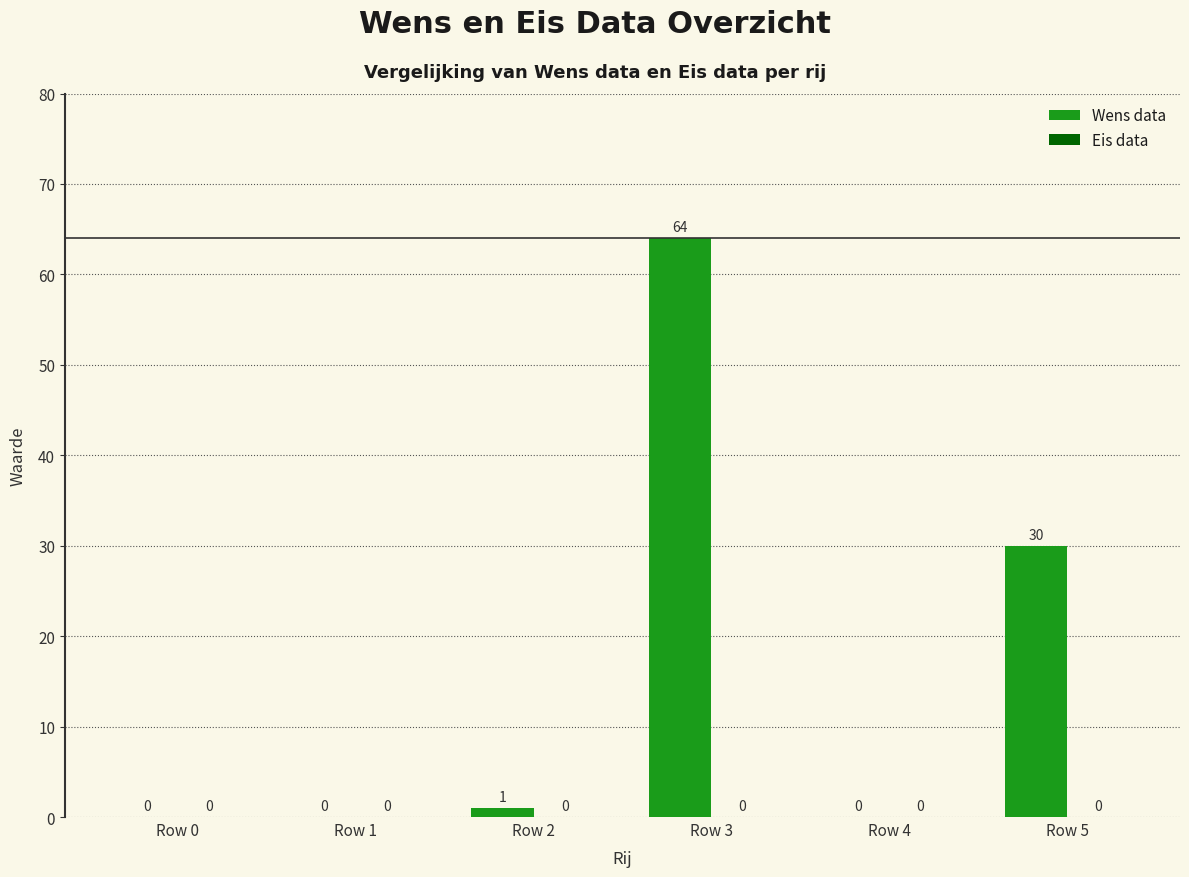

True or false: the data shows 0 at Row 1.

True